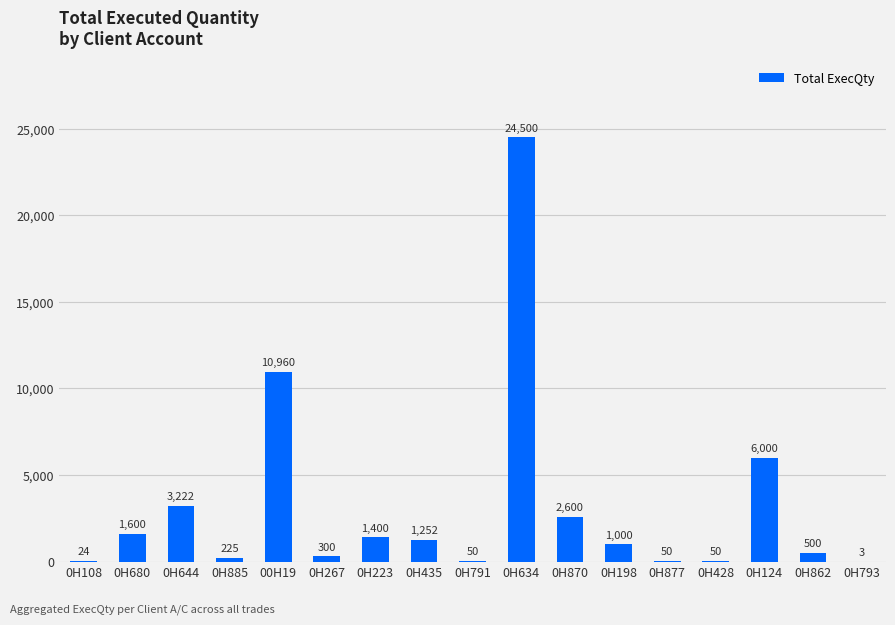

What is the maximum value shown in the chart?

24500